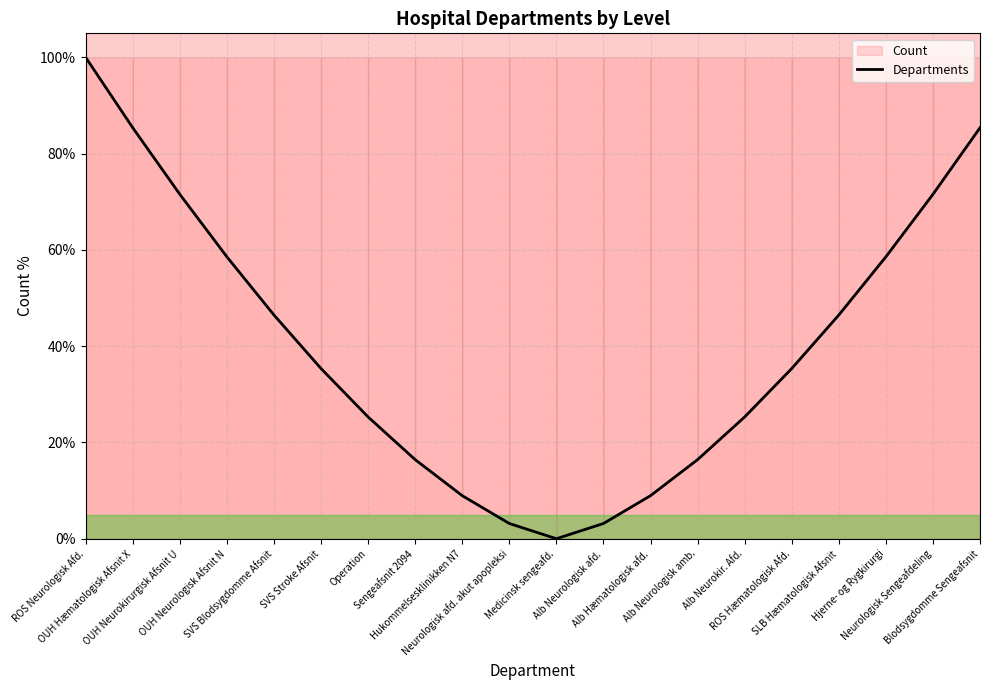

What is the ratio of the value at Alb Hæmatologisk afd. to the value at OUH Hæmatologisk Afsnit X?

0.1